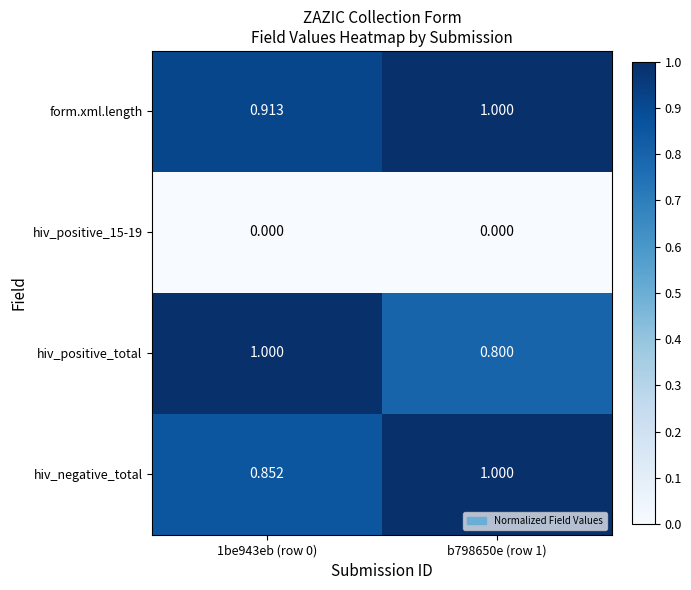

Between 1be943eb (row 0) and b798650e (row 1), which series saw the biggest shift?

hiv_positive_total